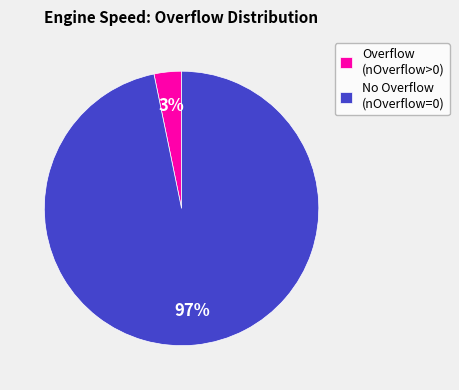

Which category has the biggest portion of the pie?

No Overflow (nOverflow=0)